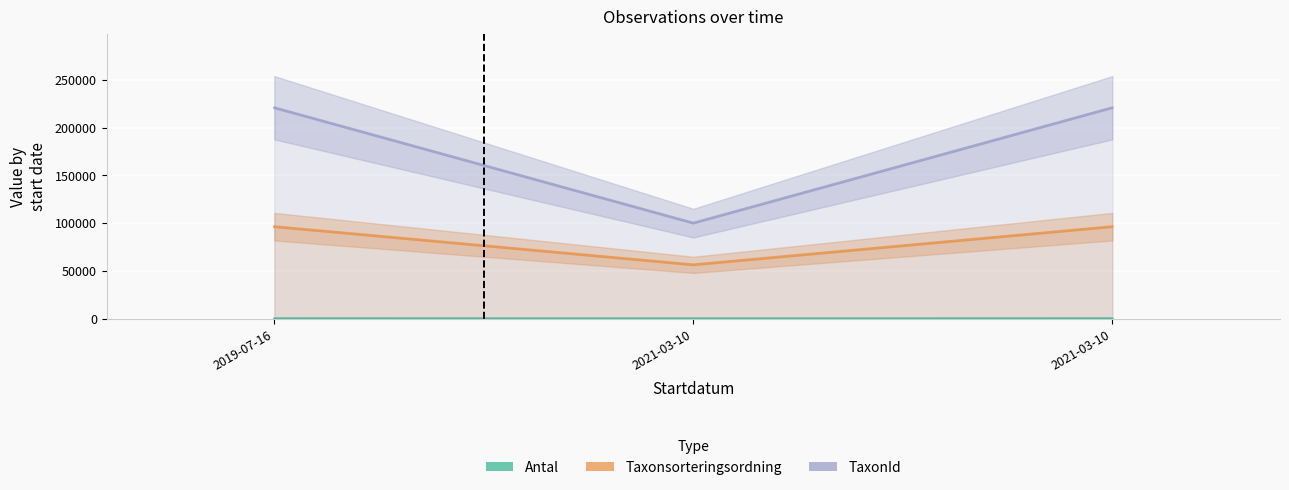

Rank the series by their average value, from highest to lowest.

TaxonId, Taxonsorteringsordning, Antal